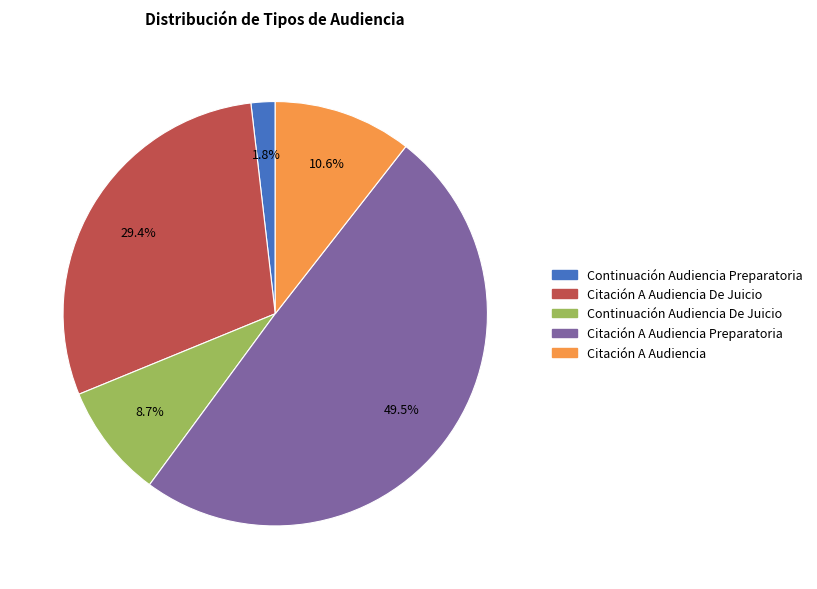

Does any single category account for the majority?

No